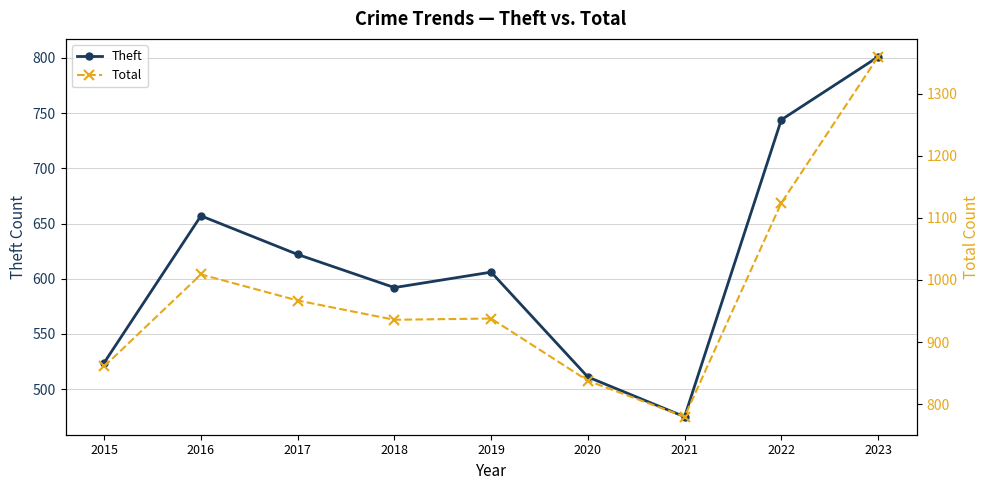

Rank the categories by Theft value from highest to lowest.

2023, 2022, 2016, 2017, 2019, 2018, 2015, 2020, 2021